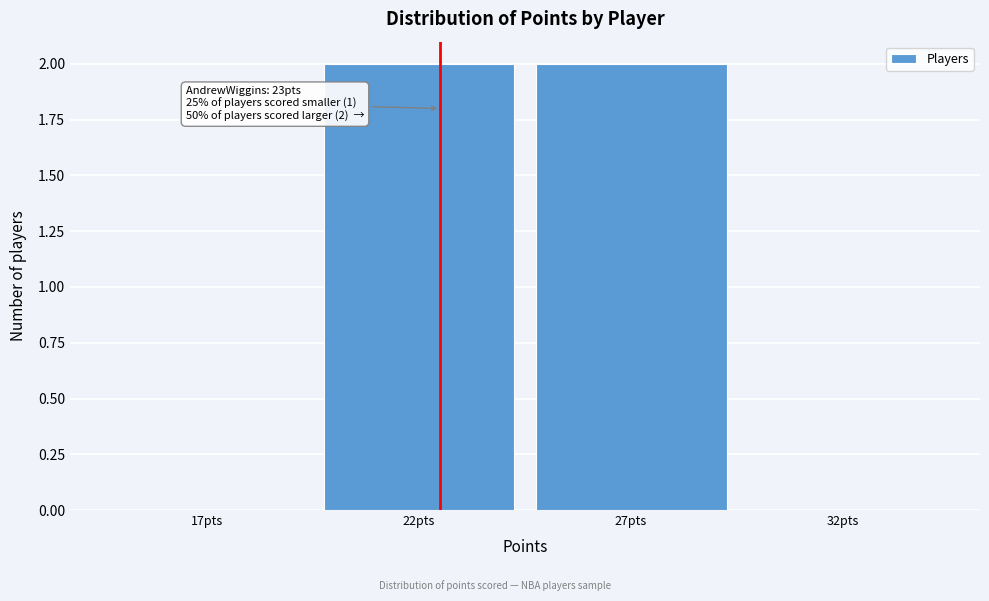

Reading right to left, list all the values displayed in this chart.

32pts=0	27pts=2	22pts=2	17pts=0